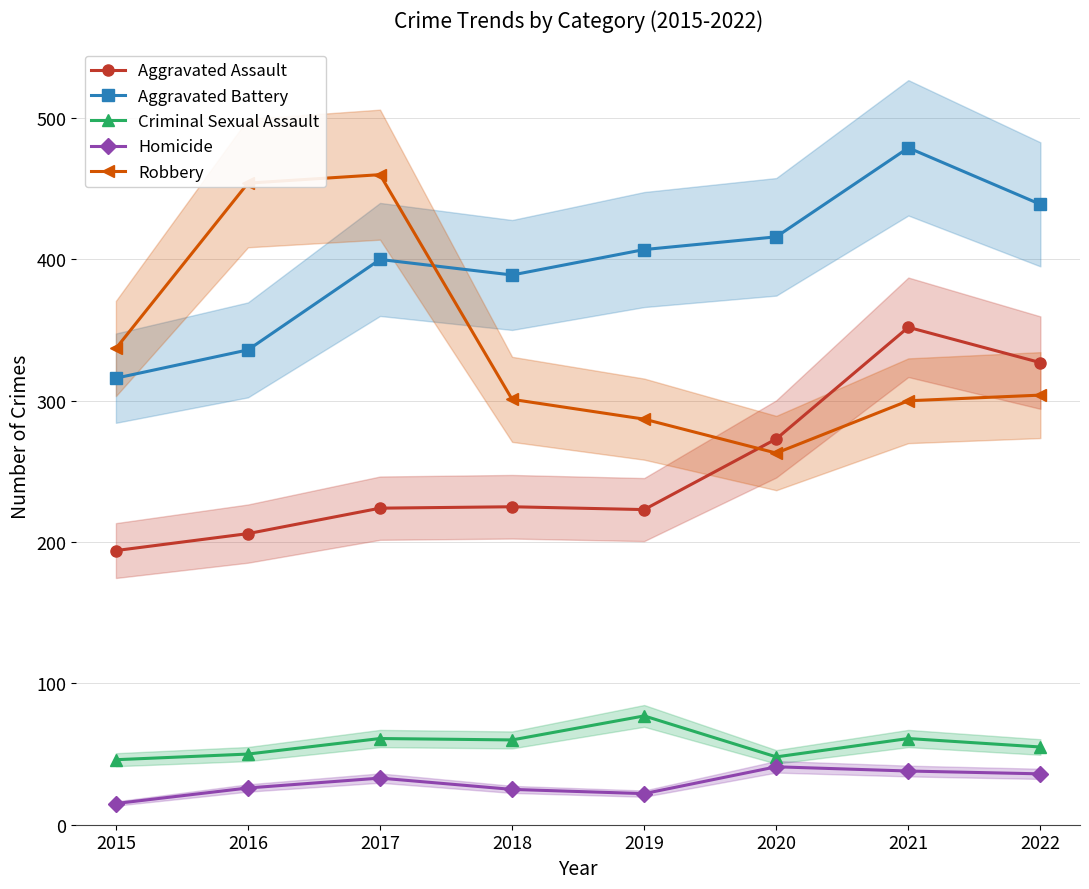

What is the lowest value of the Aggravated Assault series?

194